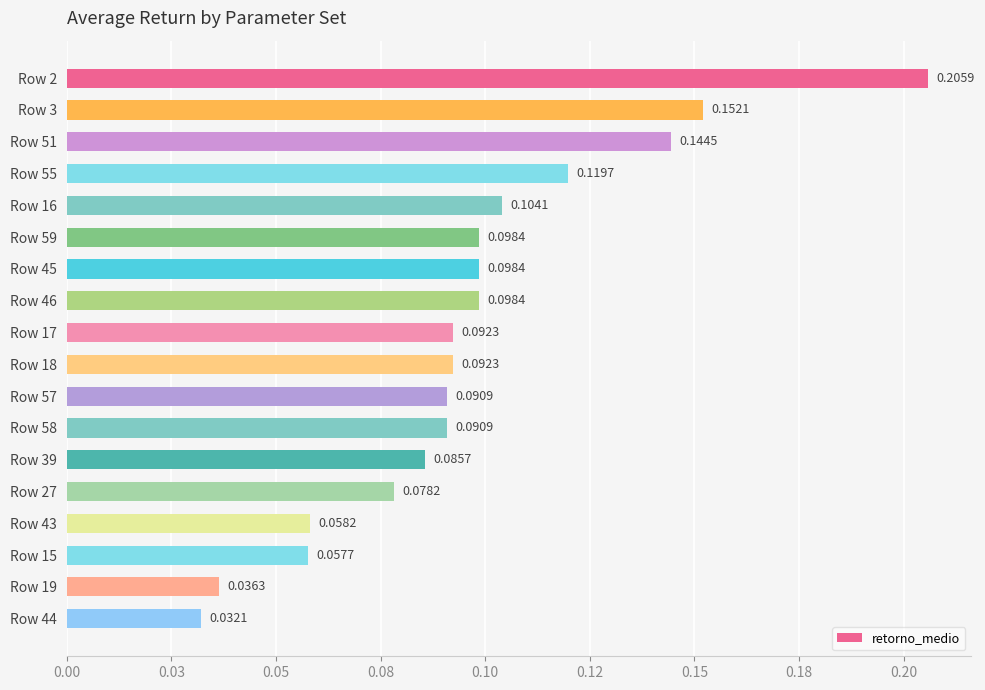

Are the bars horizontal?

Yes